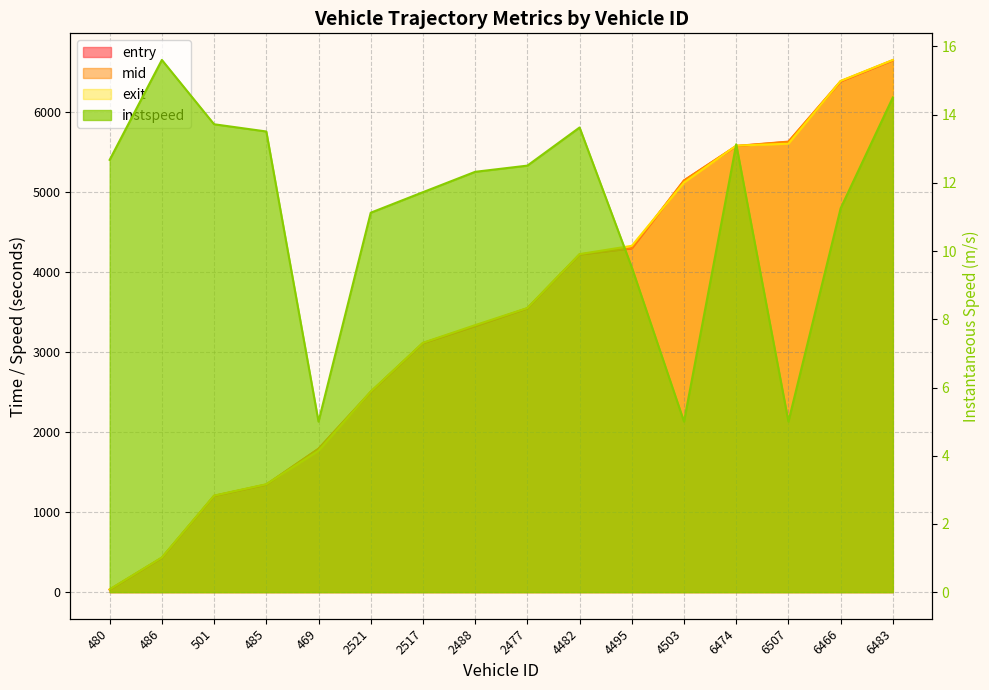

How many data points in mid are above 3544?

8